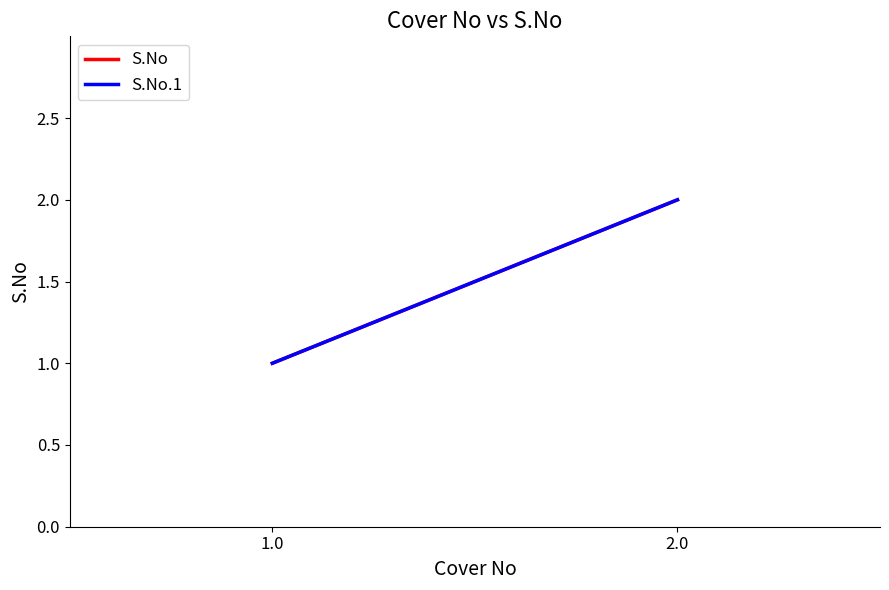

Which series changed the most between 1.0 and 2.0?

S.No